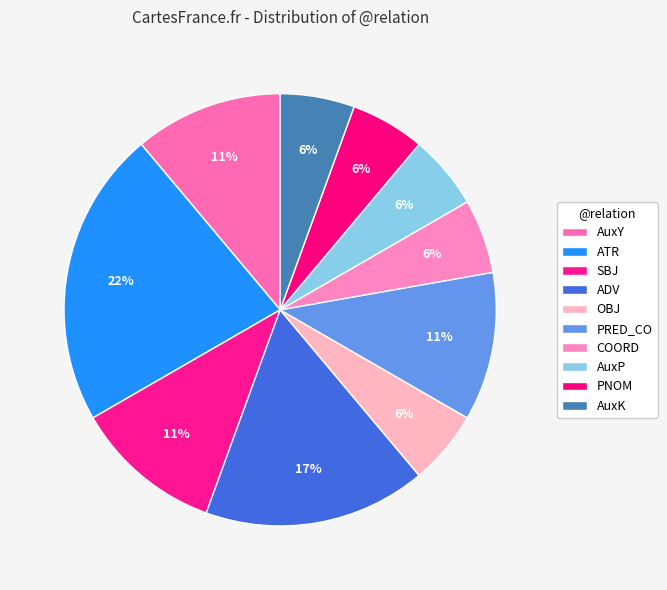

True or false: PNOM accounts for 14% of the total.

False